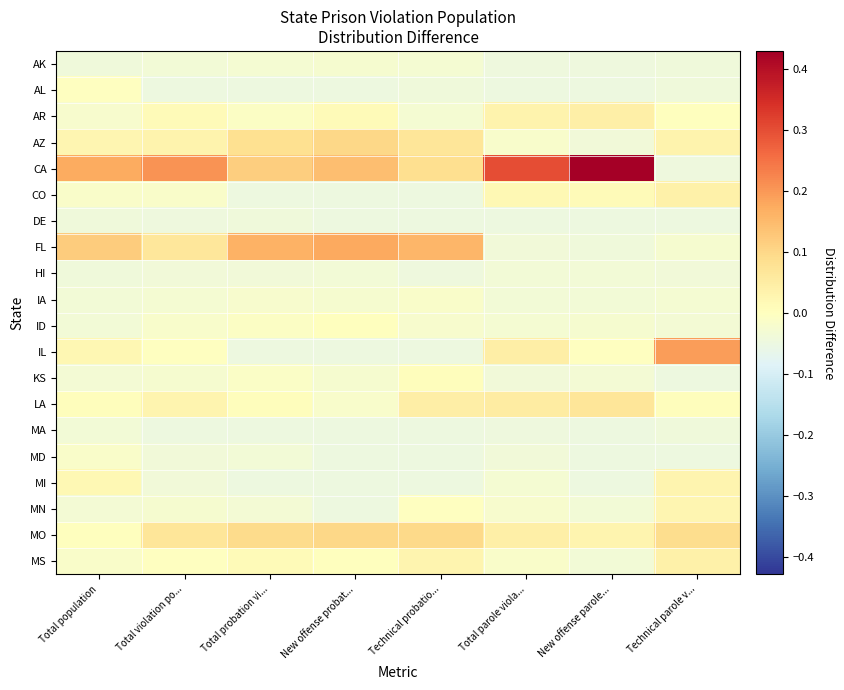

At New offense probat..., list the series in order from largest to smallest.

FL, CA, AZ, MO, AR, ID, MS, LA, KS, IA, AK, HI, CO, AL, DE, IL, MA, MD, MI, MN